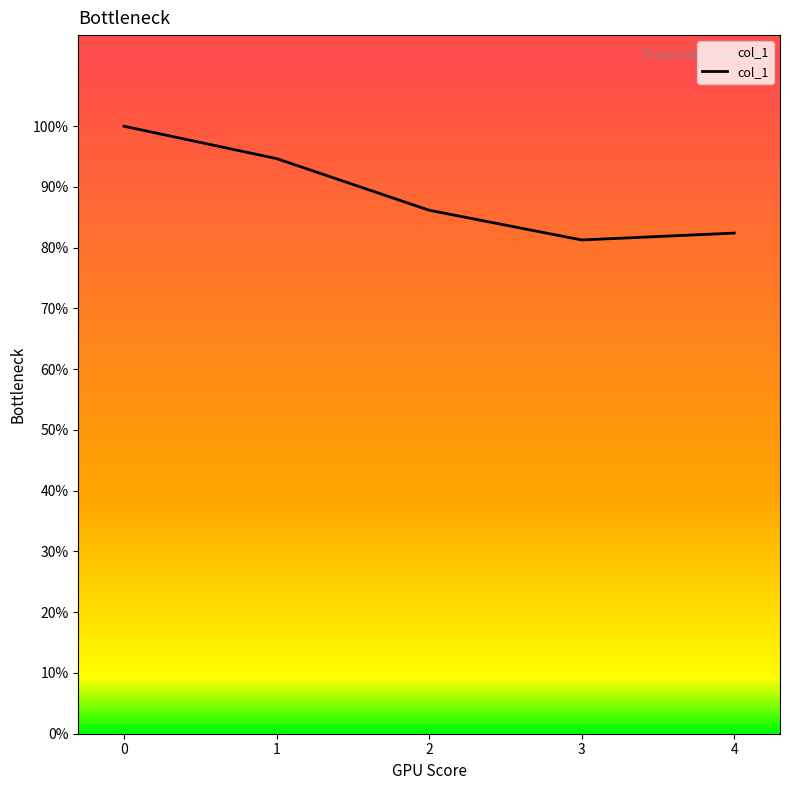

True or false: the data shows 16593 at 2.

False